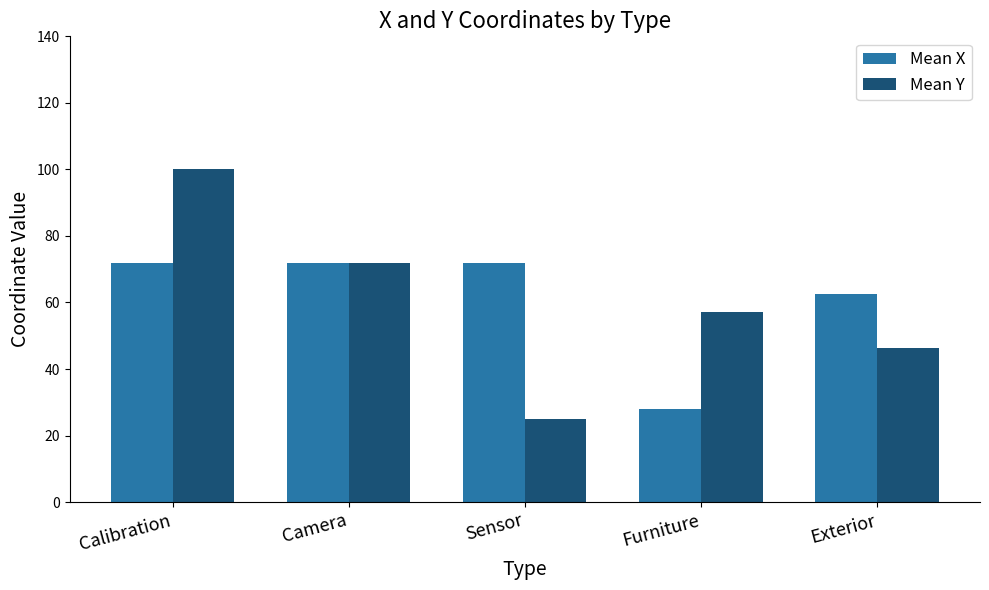

What is the difference between the maximum and minimum values in the Mean Y series?

75.0